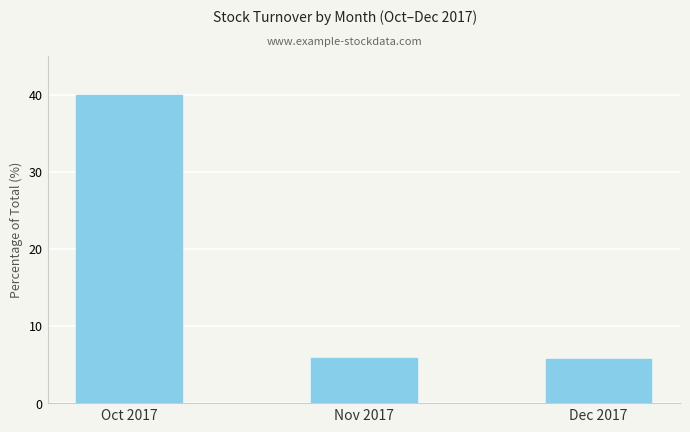

Which label corresponds to the largest value in the chart?

Oct 2017